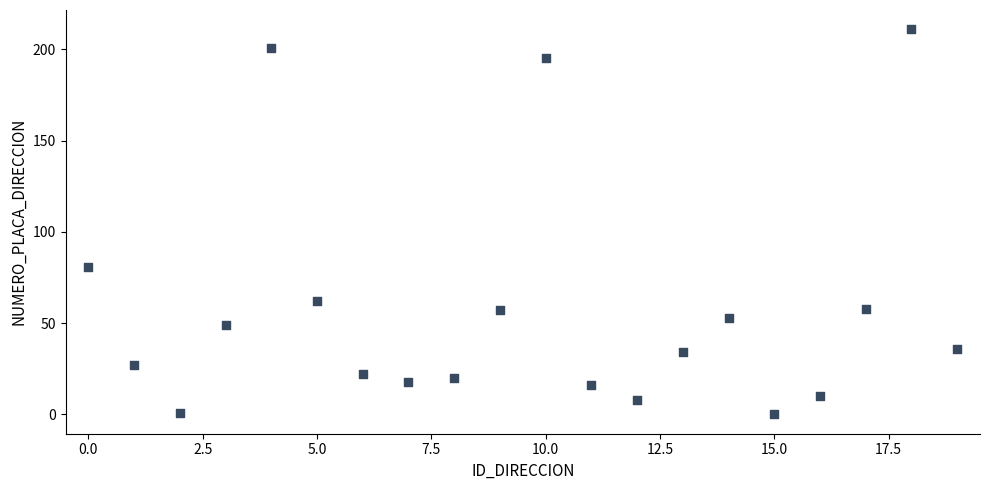

What is the range of Y values (max minus min)?

211